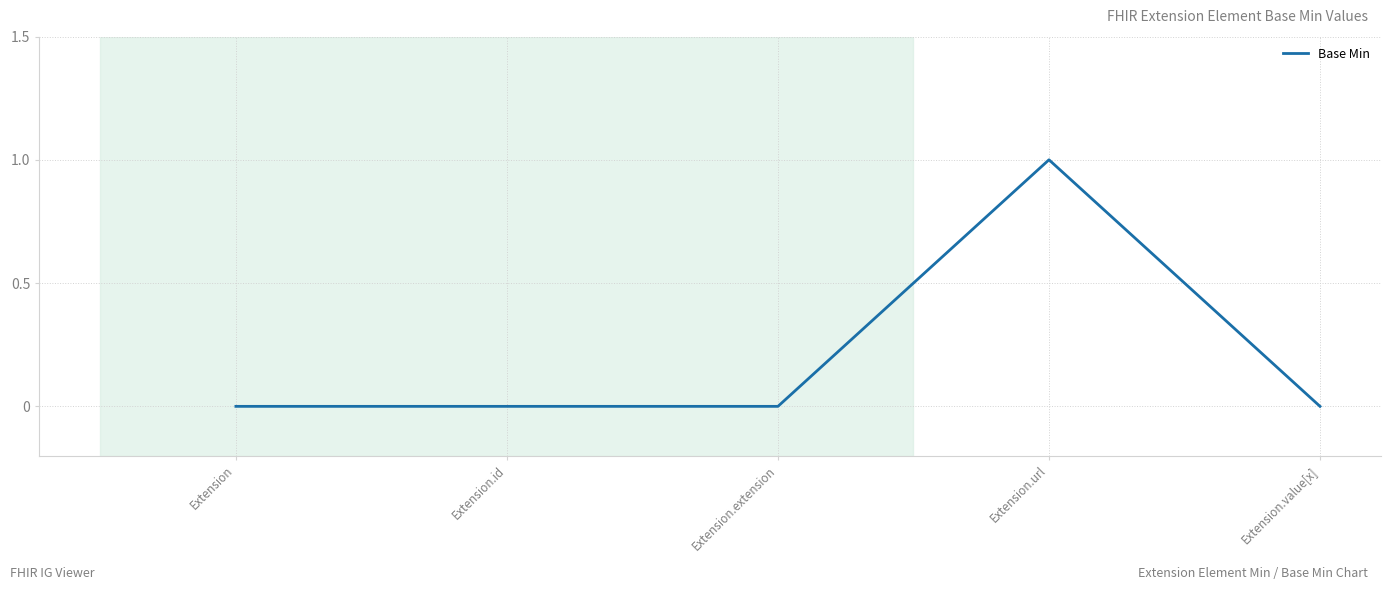

The chart shows a value of 1 at Extension.url. True or false?

True